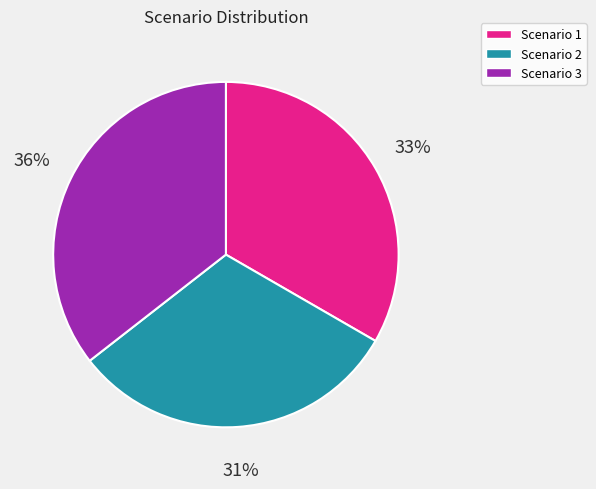

To the nearest percent, what is the average slice percentage?

33%